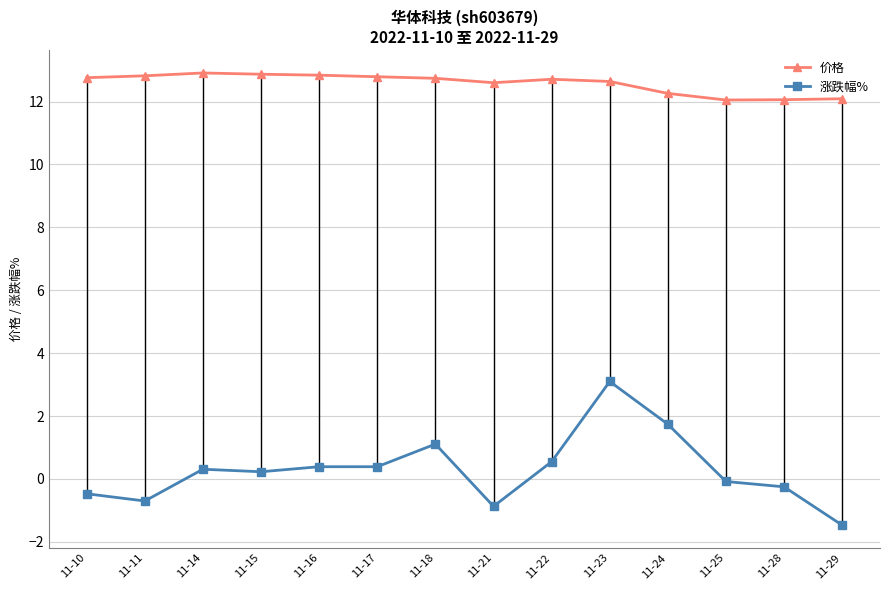

Where is the first local minimum for 涨跌幅%?

11-11